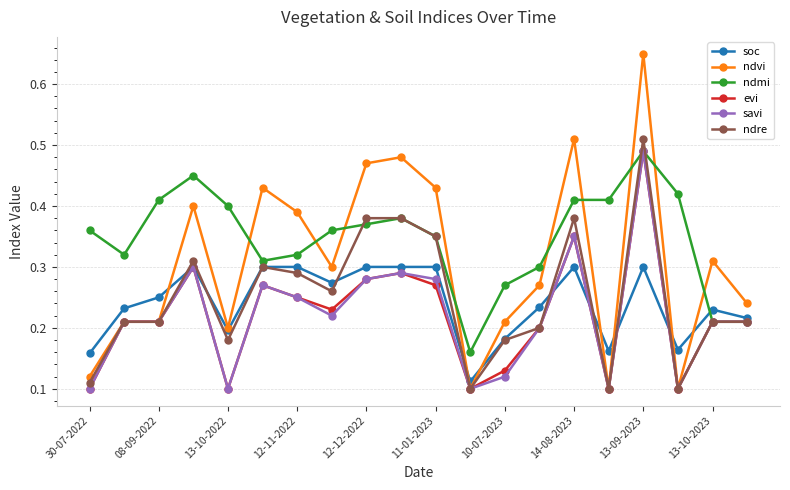

How many ndvi values are between 0 and 1?

20